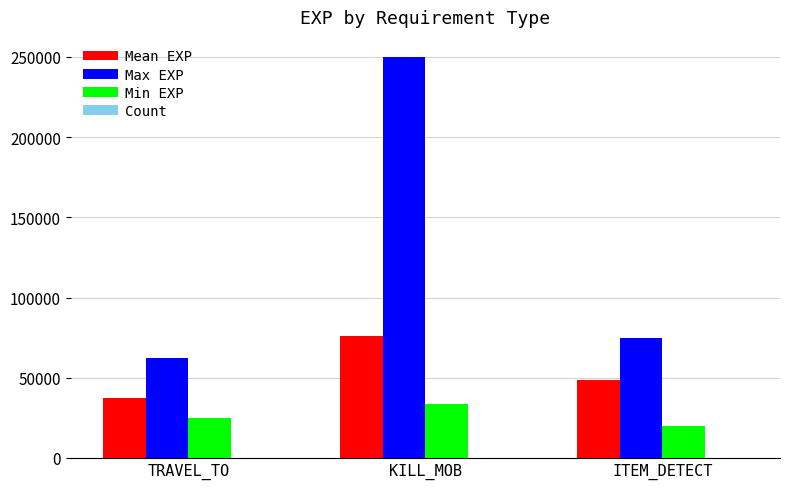

The value of Max EXP at KILL_MOB is 250000.0. True or false?

True